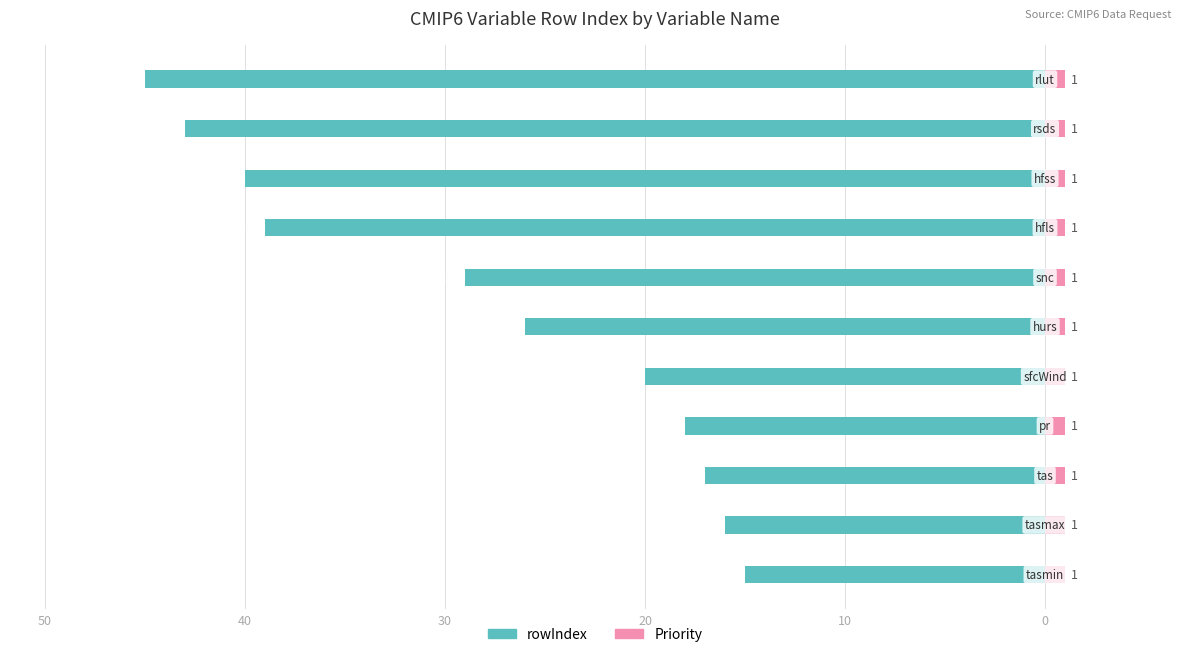

The rowIndex series shows -8.4 at 10. True or false?

False